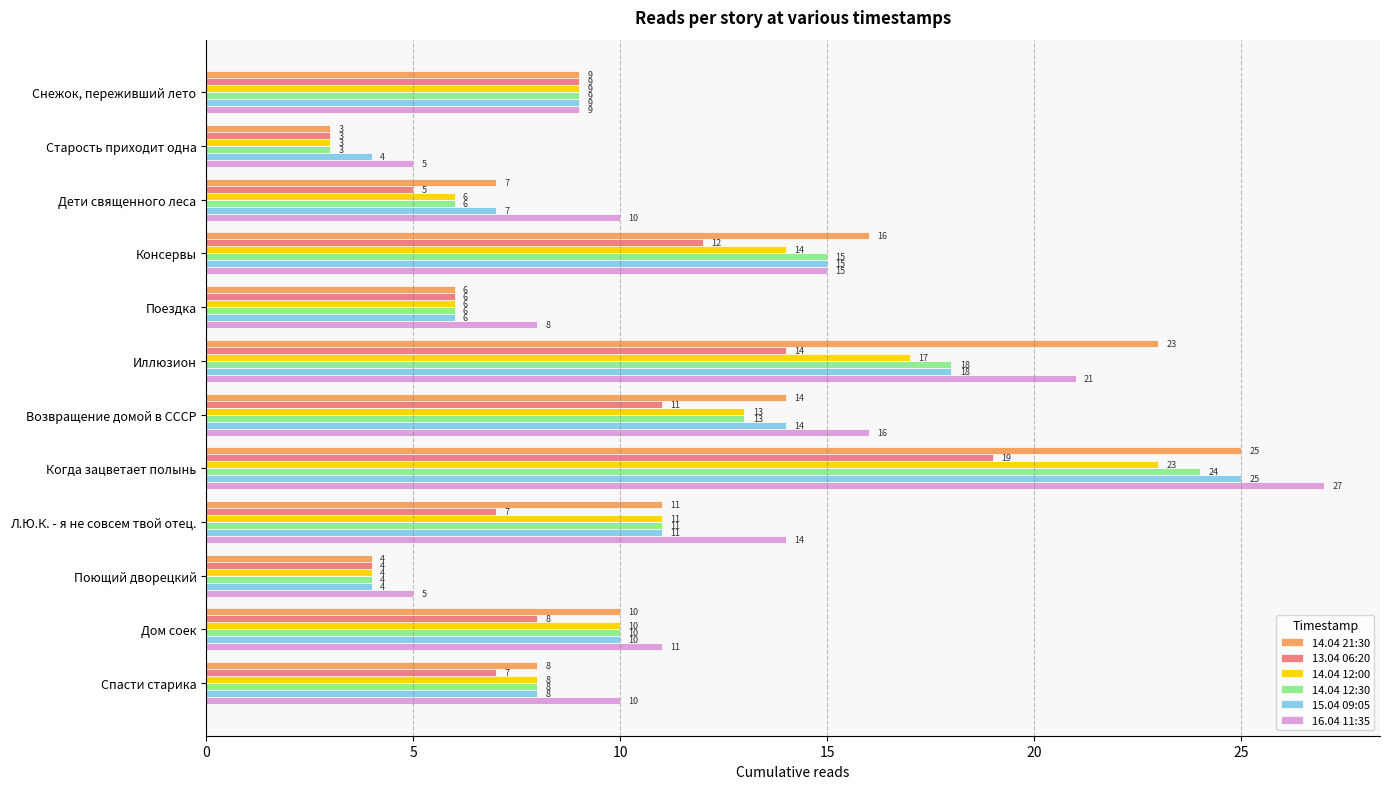

How many series are shown in this chart?

6